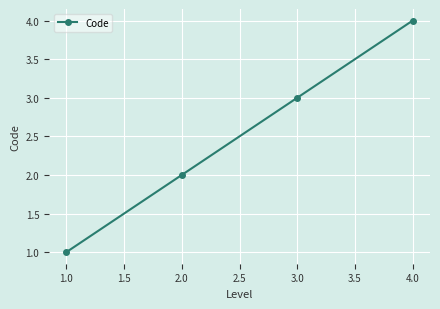

Rank the categories by value from highest to lowest.

4.0, 3.0, 2.0, 1.0